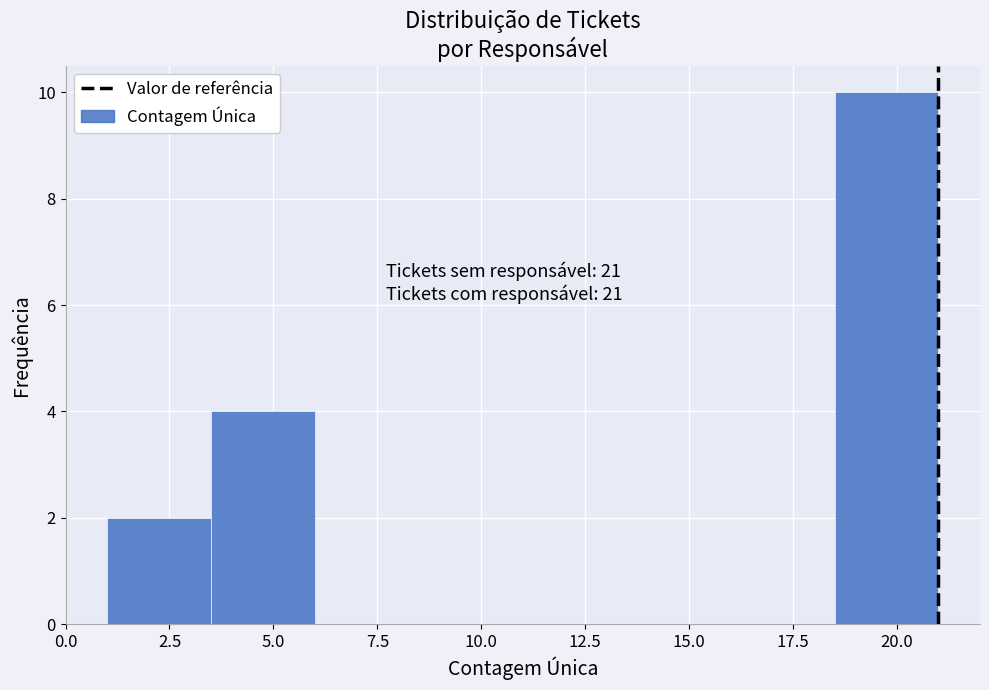

Which range on the x-axis has the tallest bar?

18.5 to 21.0